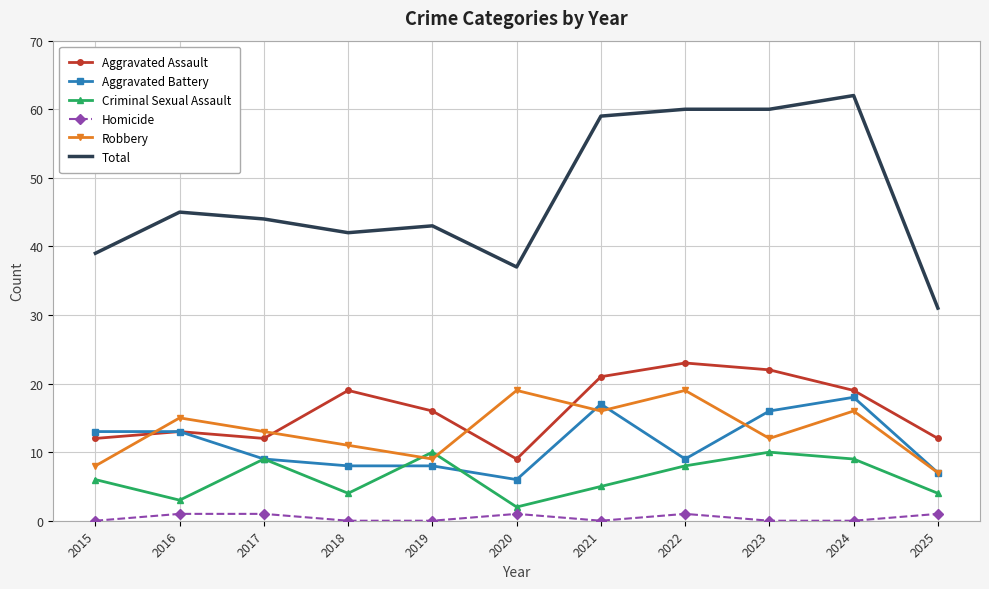

True or false: Criminal Sexual Assault and Aggravated Assault cross at least once.

False